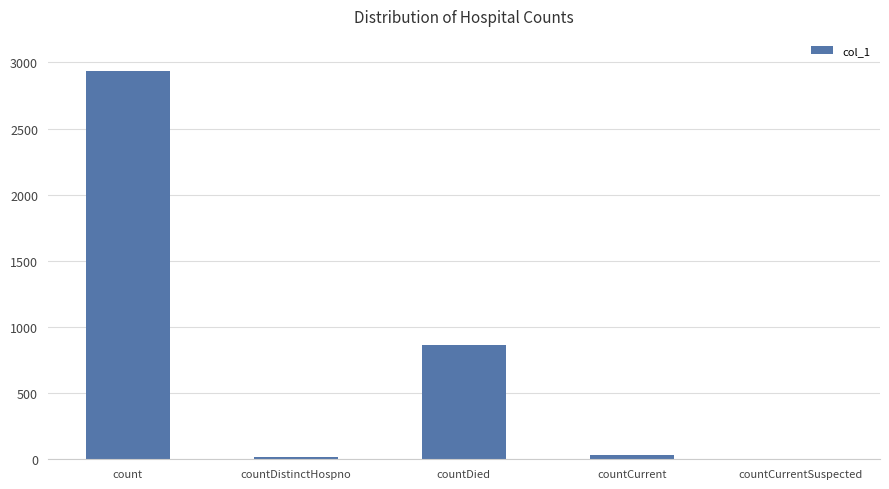

What is the difference between the values at countCurrent and count?

2908